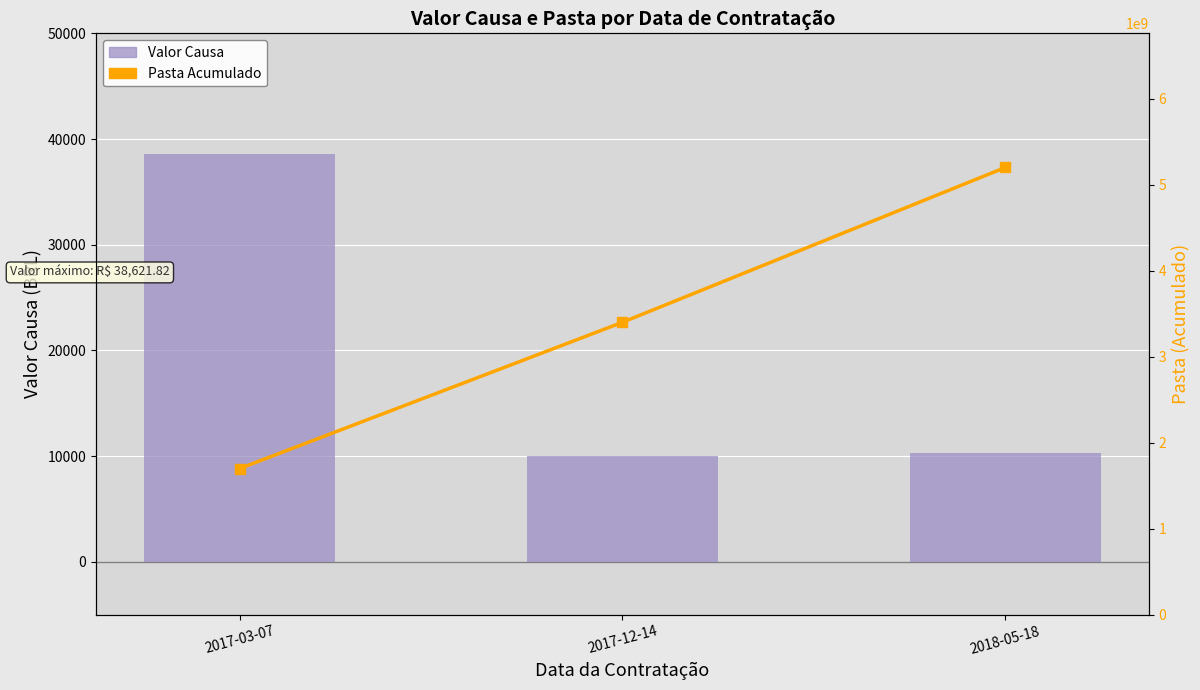

Reading left to right, what are all the values shown in this chart?

Valor Causa: 2017-03-07=38621.8	2017-12-14=10000.0	2018-05-18=10314.3
Pasta Acumulado: 2017-03-07=1700117977.0	2017-12-14=3400873358.0	2018-05-18=5201163964.0